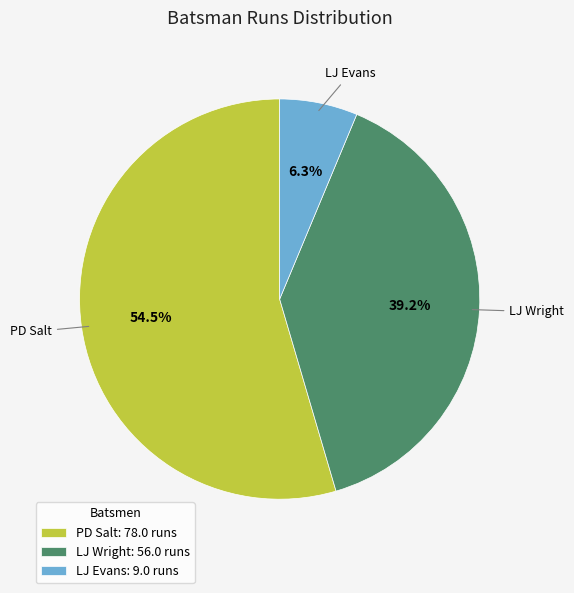

Combined, what portion of the pie is LJ Wright and LJ Evans?

45.5%